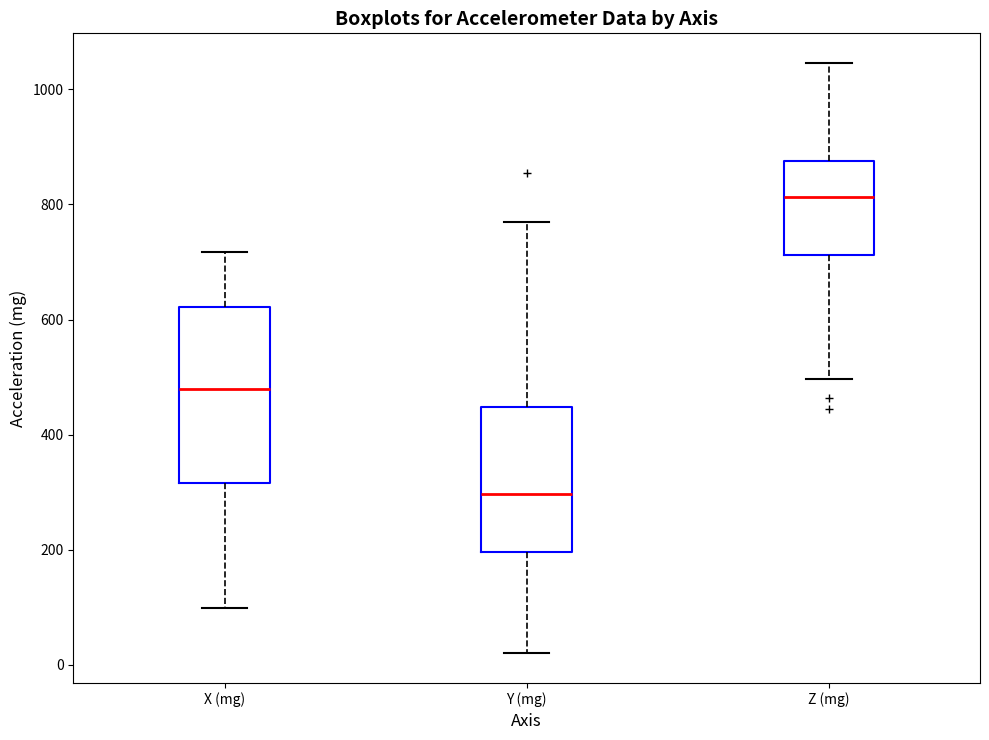

Reading left to right, read every box against the y-axis: the position of its median line, the range the box covers, and the ends of its whiskers. The values are not printed on the chart, so give them approximately, as read against the axis.

X (mg): median 480, box 320 to 620, whiskers 100 to 720
Y (mg): median 300, box 200 to 440, whiskers 20 to 780
Z (mg): median 820, box 720 to 880, whiskers 500 to 1040